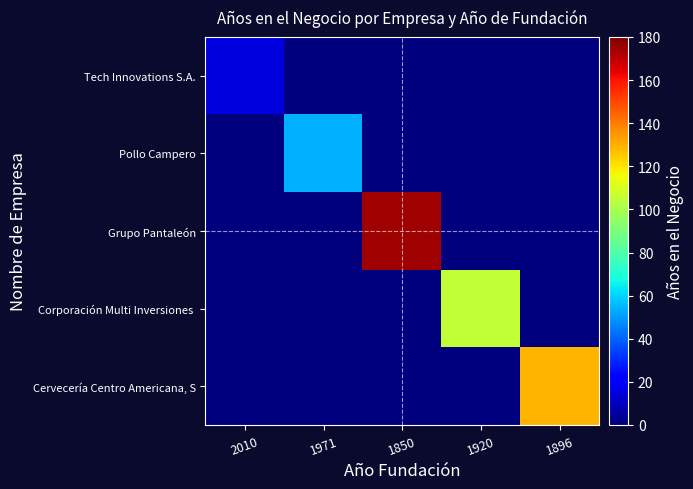

At which category does the chart reach its peak across all series?

1850